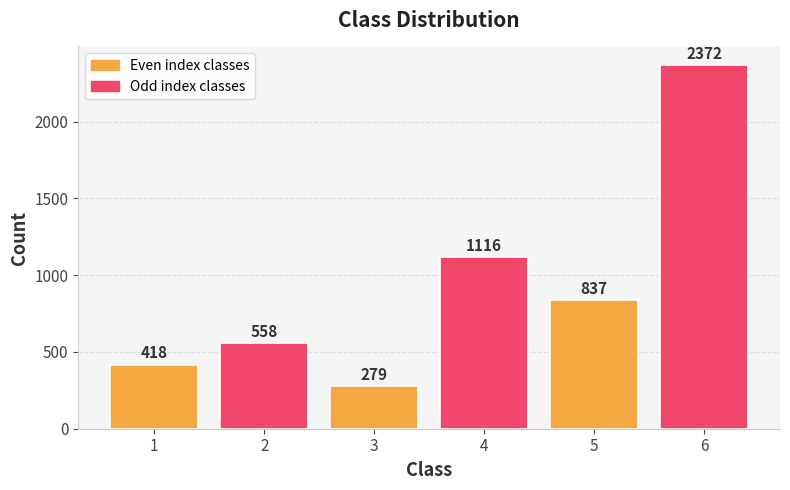

Reading left to right, what are all the values shown in this chart?

418	558	279	1116	837	2372